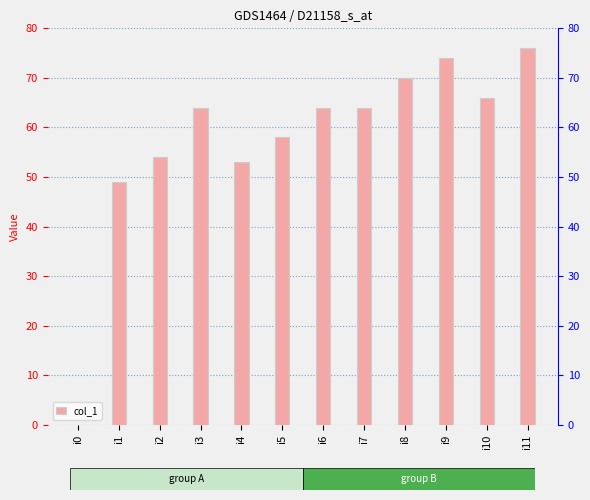

Rank the categories by value from highest to lowest.

i11, i9, i8, i10, i3, i6, i7, i5, i2, i4, i1, i0